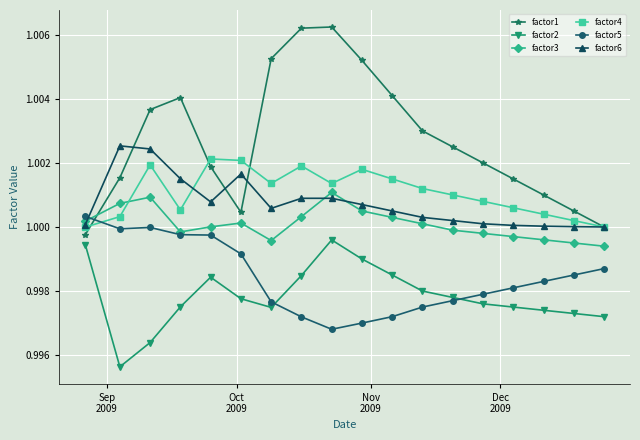

In factor1, how many points are higher than both neighbors (excluding endpoints)?

2